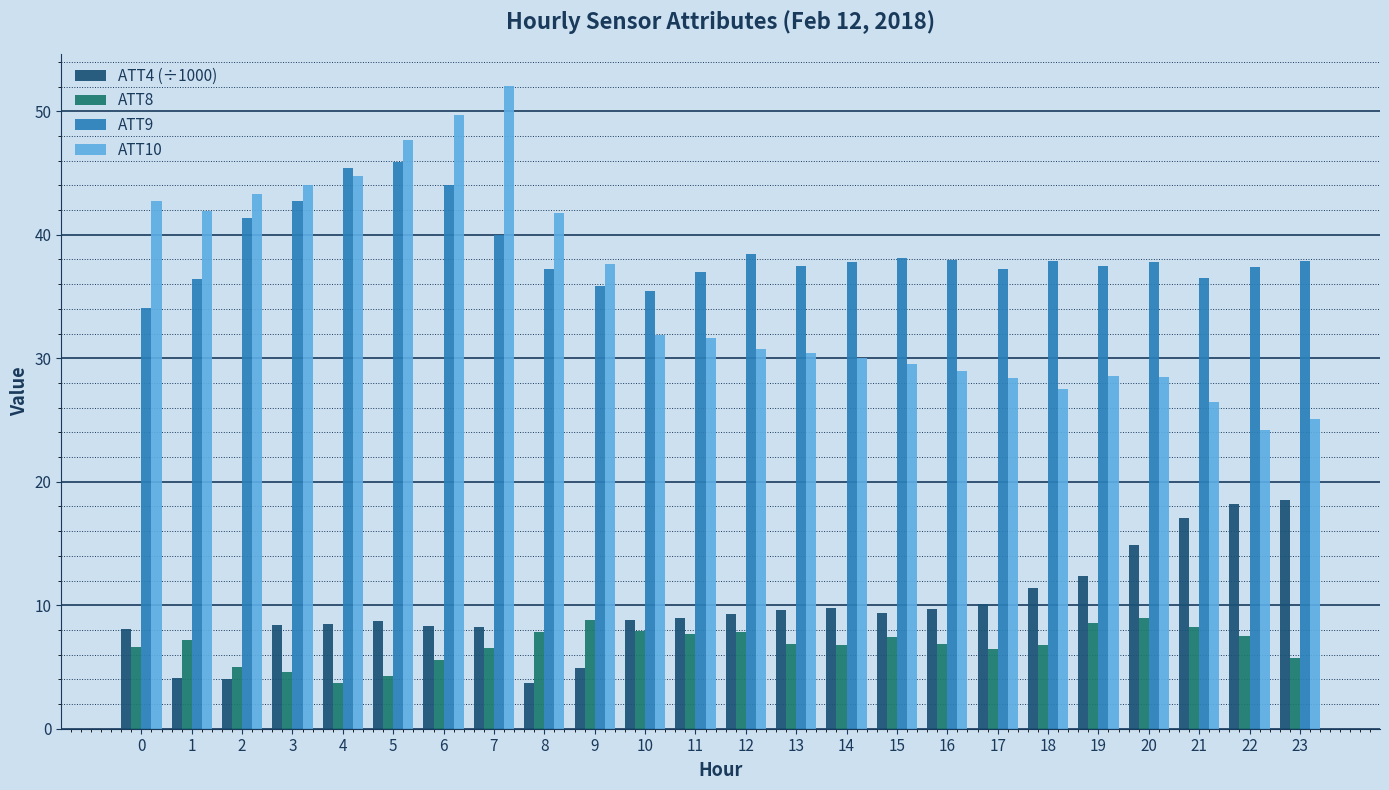

Rank the series by their maximum value, from lowest to highest.

ATT8, ATT4 (÷1000), ATT9, ATT10